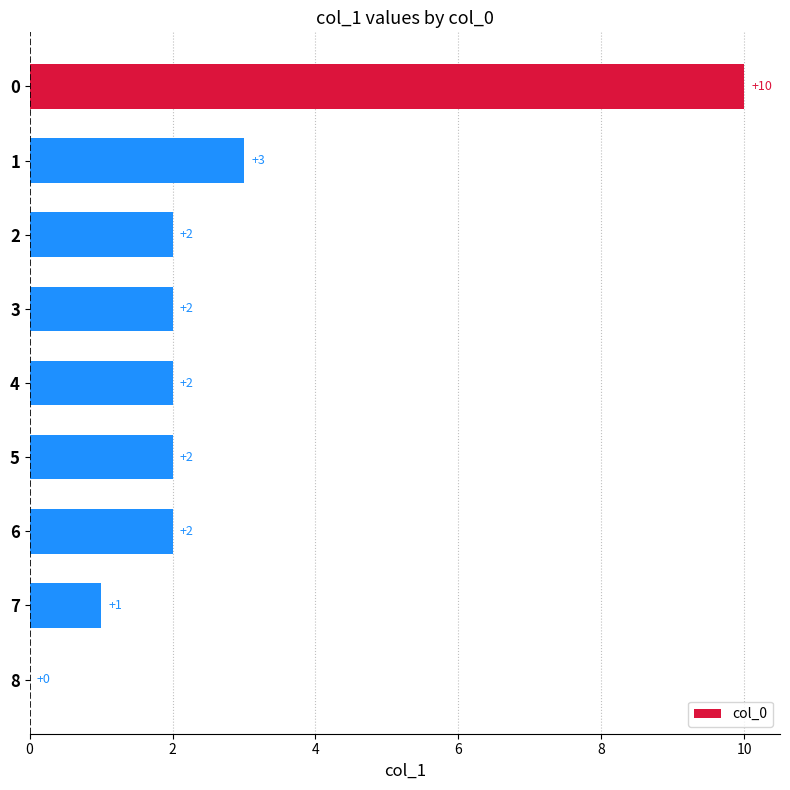

Approximately how many times larger is the value at 2 compared to 6?

1.0